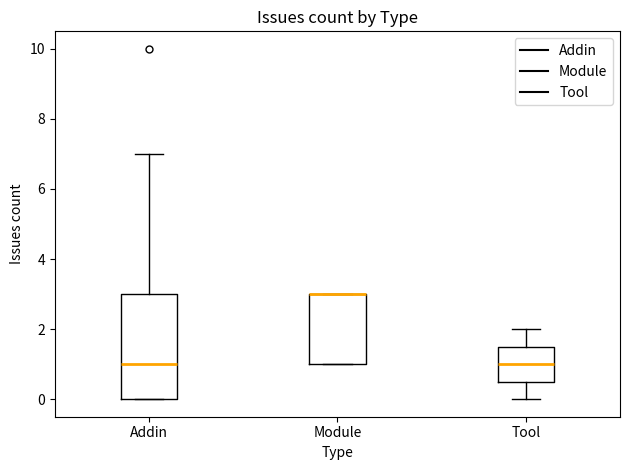

Reading left to right, read every box against the y-axis: the position of its median line, the range the box covers, and the ends of its whiskers. The values are not printed on the chart, so give them approximately, as read against the axis.

Addin: median 1.0, box 0.0 to 3.0, whiskers 0.0 to 7.0
Module: median 3.0 (drawn on the box's upper edge), box 1.0 to 3.0, whiskers 1.0 to 3.0
Tool: median 1.0, box 0.6 to 1.6, whiskers 0.0 to 2.0